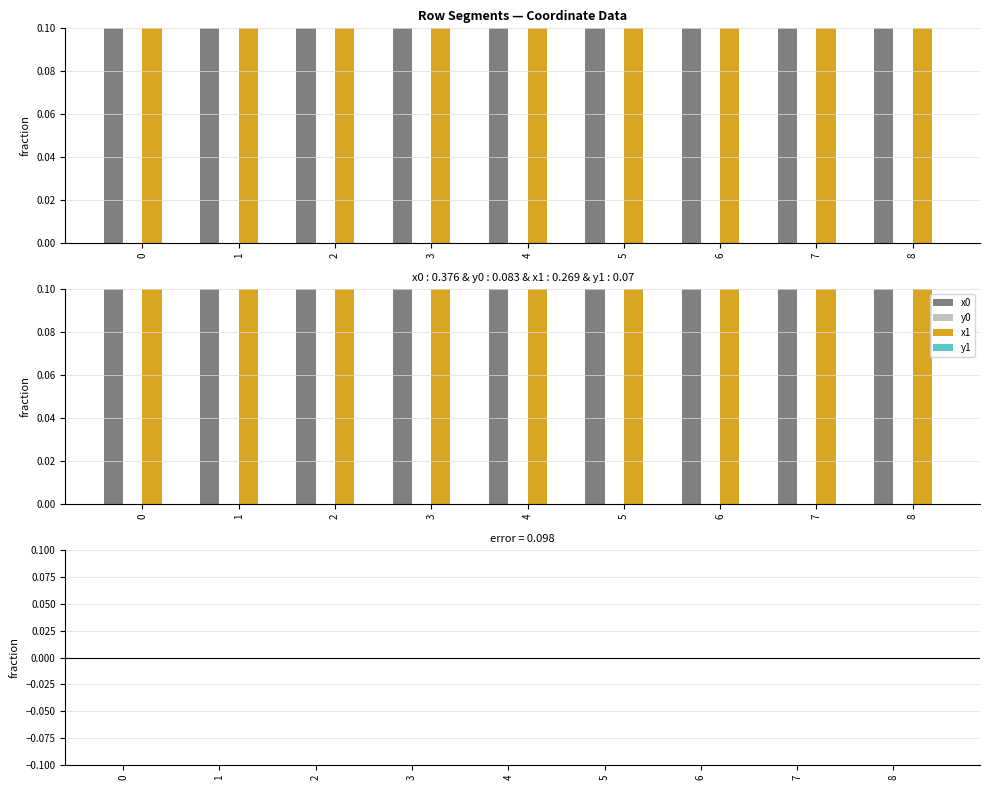

What is the value of the x1 bar at the 3rd from the left?

0.1